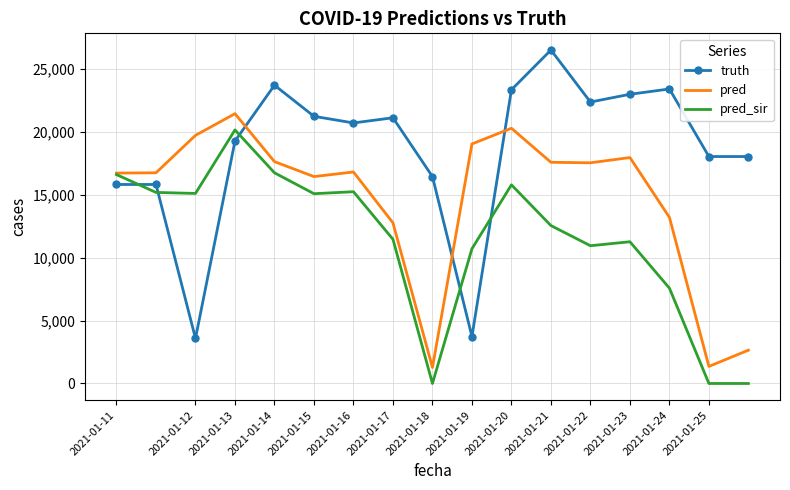

Which series has the largest range (max minus min)?

truth